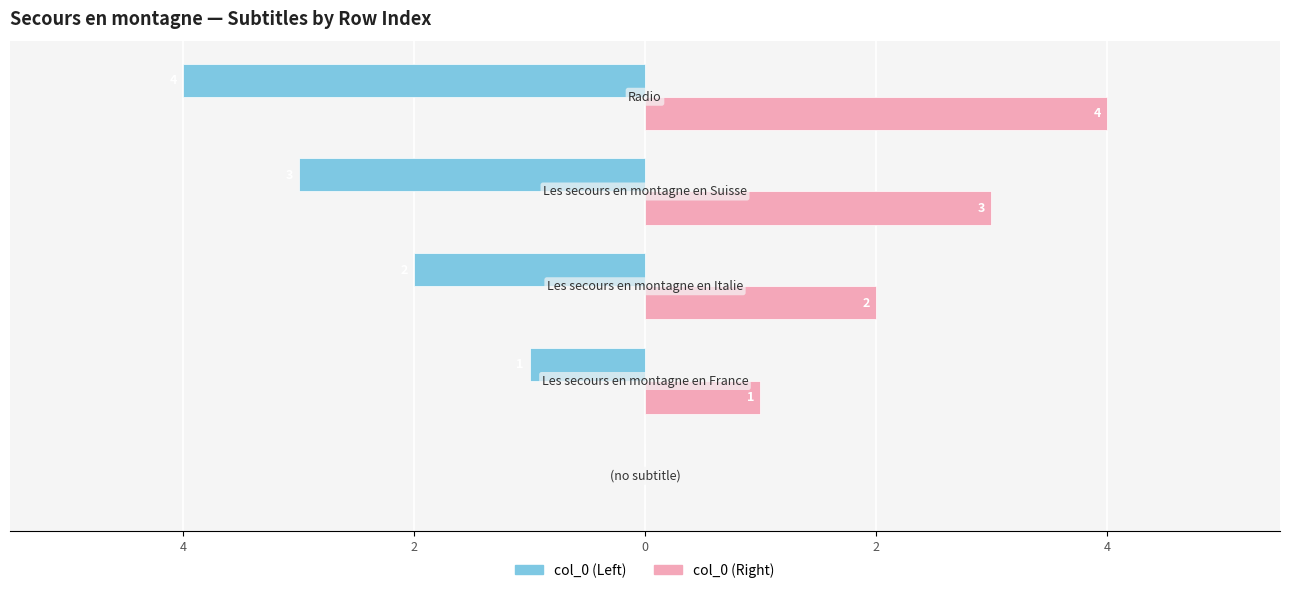

Is the value of col_0 (Left) at 2 greater than the value of col_0 (Right) at 4?

No